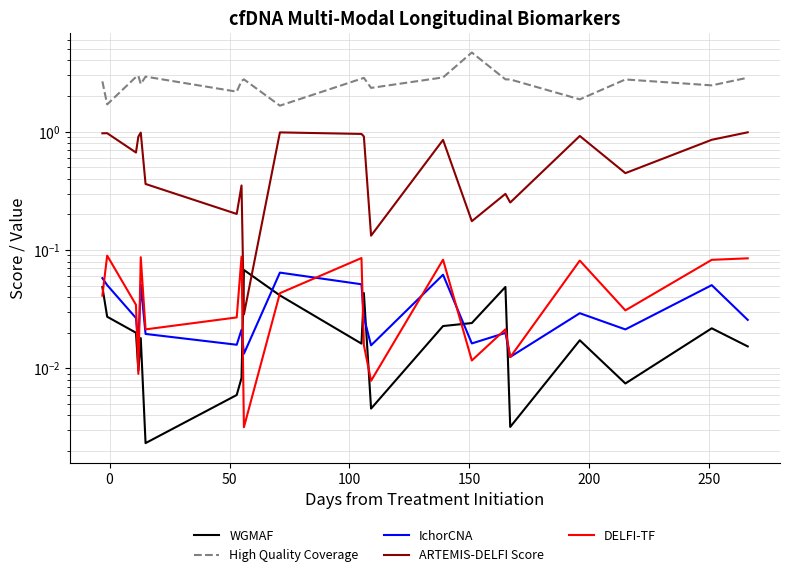

What is the maximum value for DELFI-TF?

0.1